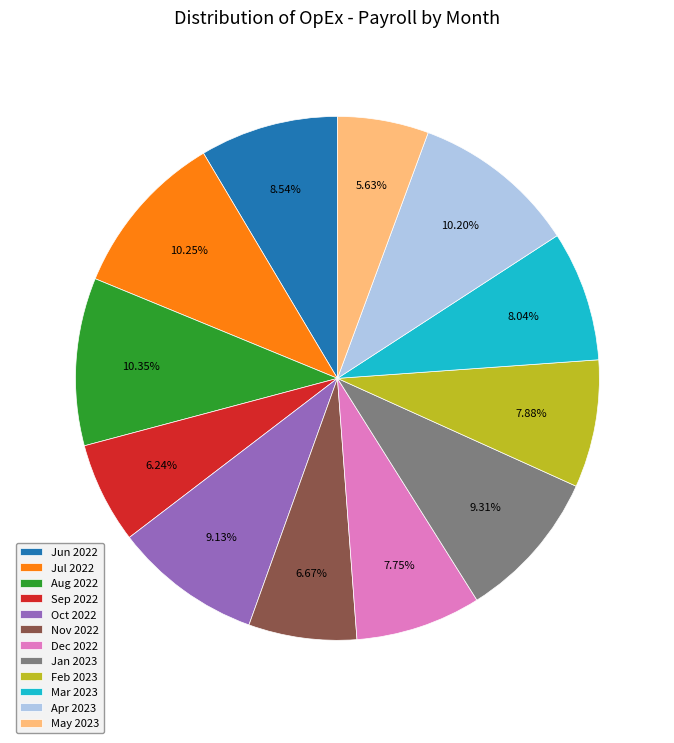

The Aug 2022 slice represents 10% of the pie. True or false?

True